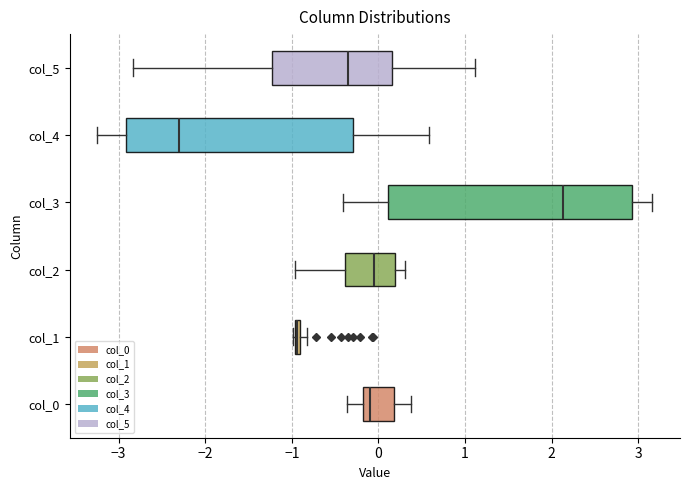

Comparing the boxes themselves (not the whiskers), which one is the widest?

col_3